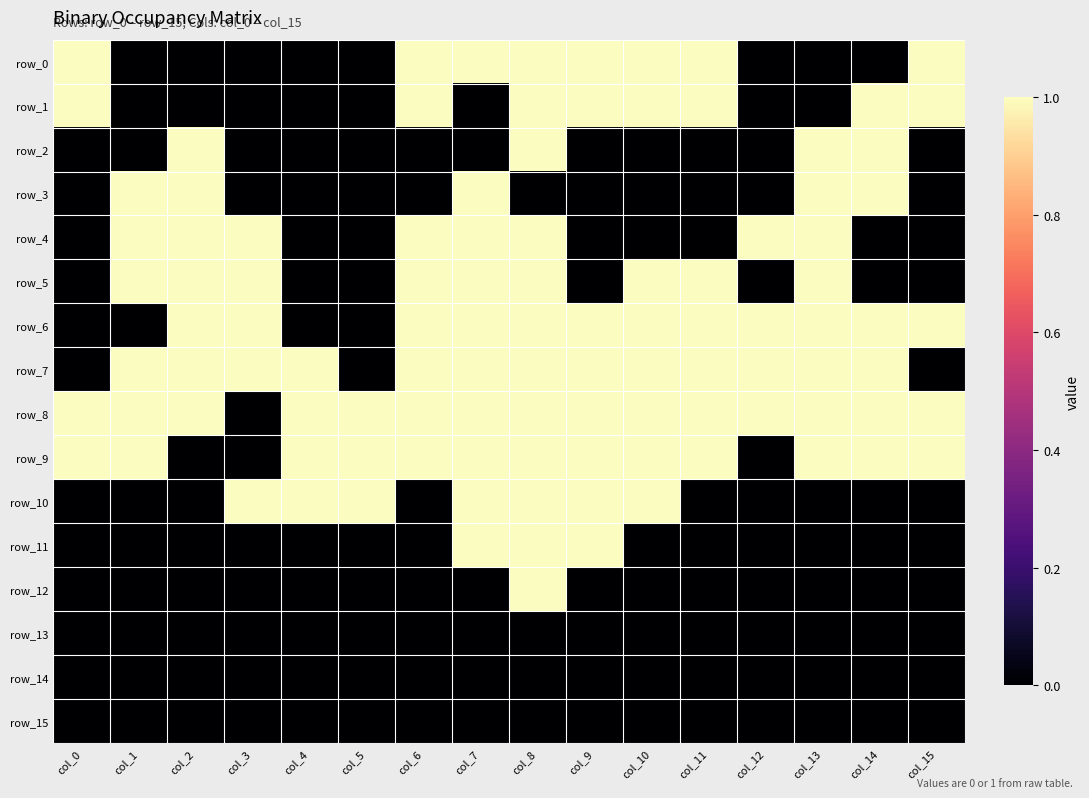

What is the difference between the maximum and second lowest values in the row_7 series?

1